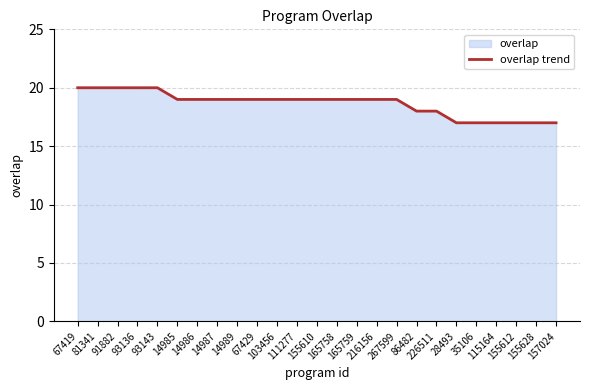

Reading left to right, transcribe all the data shown in this chart.

20	20	20	20	20	19	19	19	19	19	19	19	19	19	19	19	19	18	18	17	17	17	17	17	17